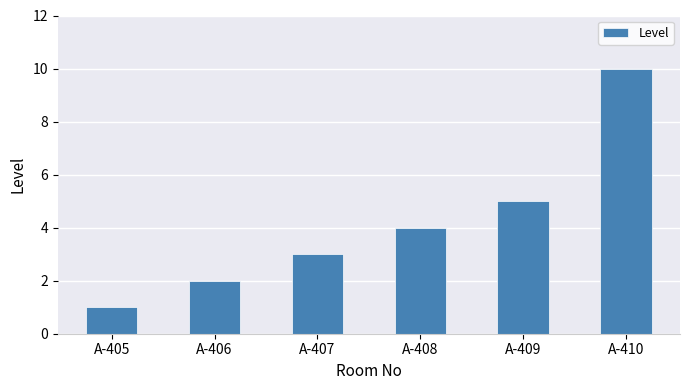

How many categories are shown in the chart?

6